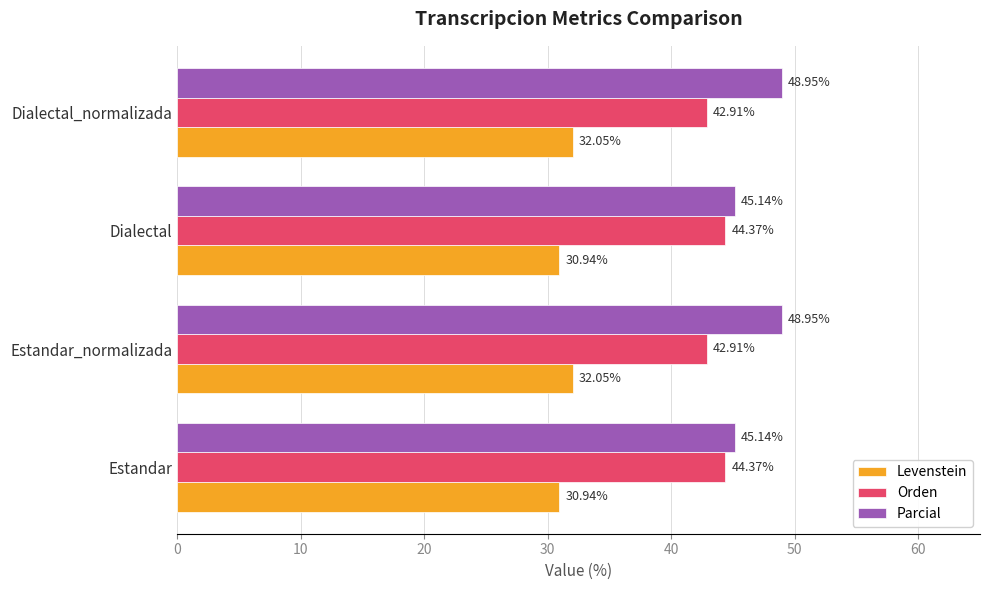

Between Estandar_normalizada and Dialectal, which series saw the biggest shift?

Parcial